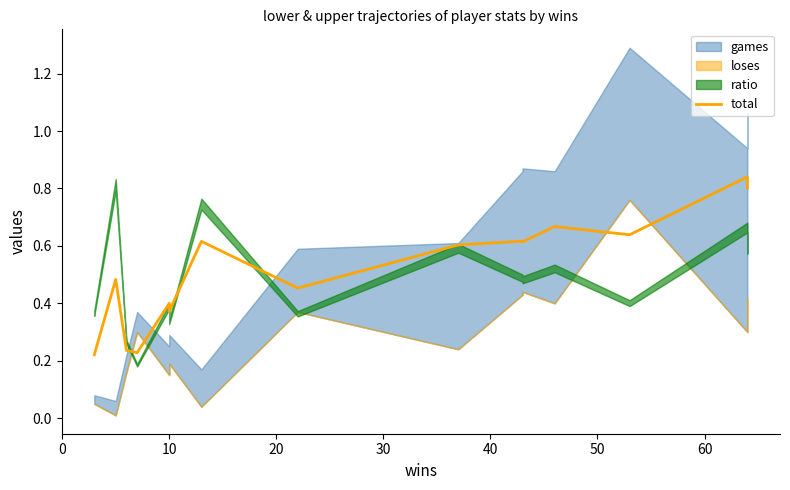

How many values are between 0 and 1?

15